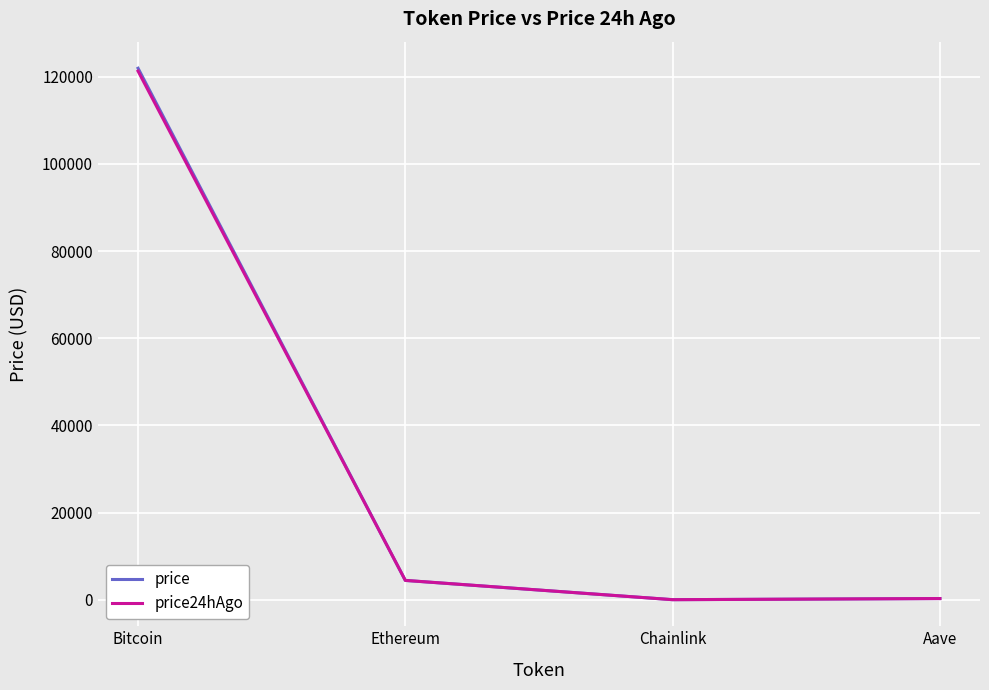

What is the maximum value shown in the chart?

121924.0